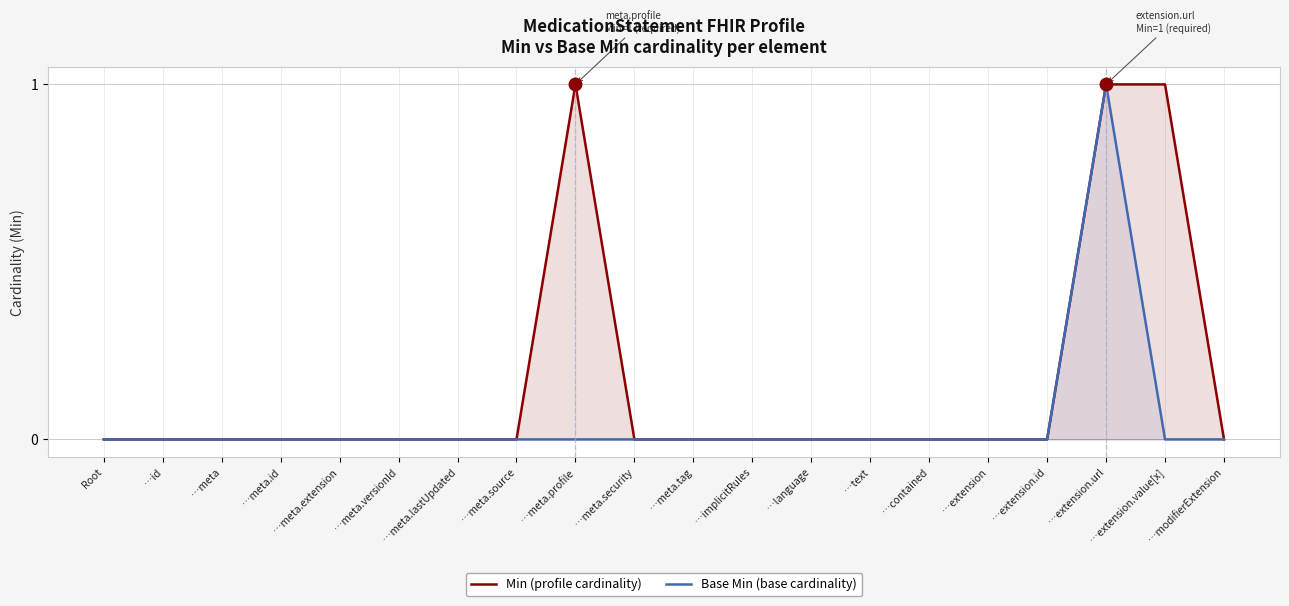

In Min (profile cardinality), how many points are higher than both neighbors (excluding endpoints)?

1